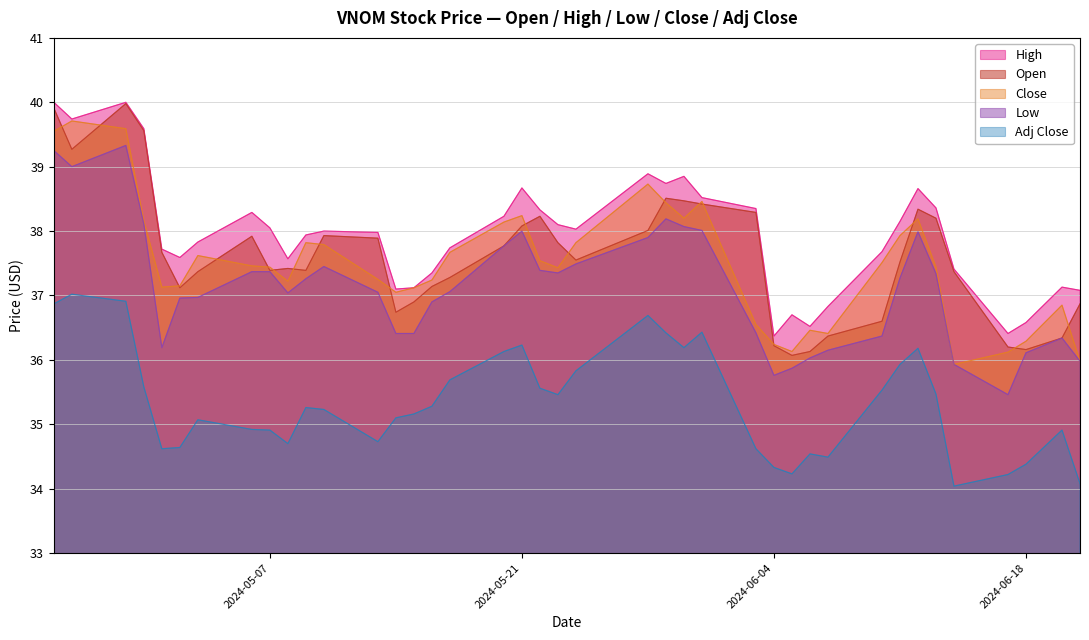

True or false: Open has more than 0 interior local peaks.

True